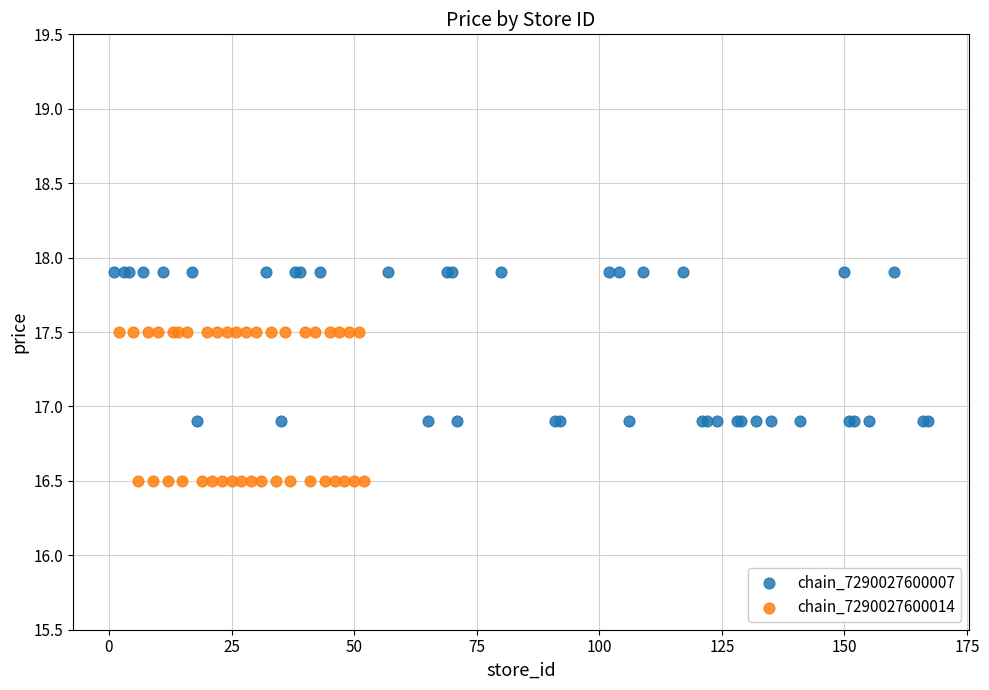

Which series contains the highest Y value?

chain_7290027600007